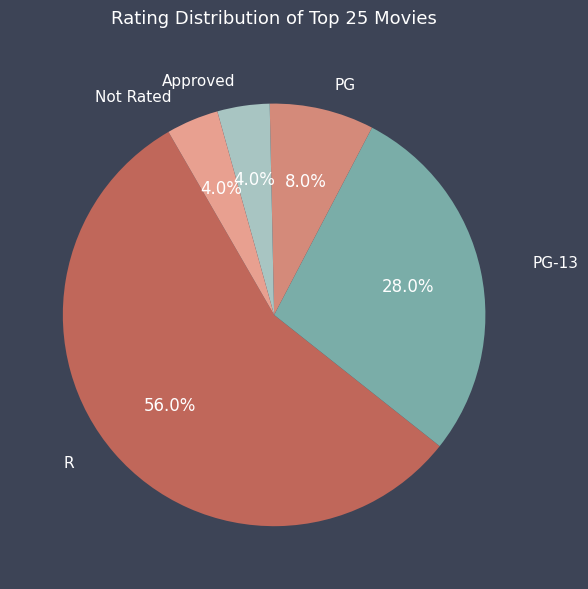

Which category accounts for the majority?

R